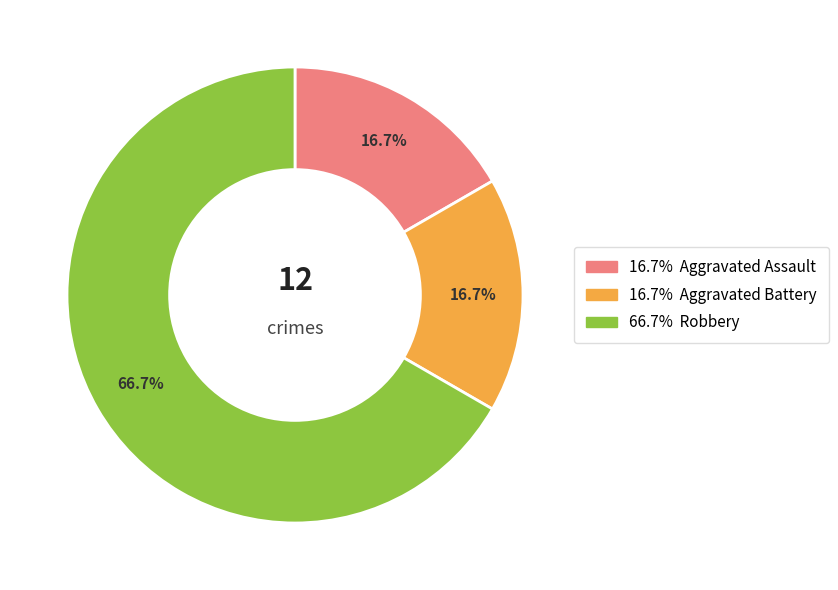

Is there any slice that represents more than half of the pie?

Yes